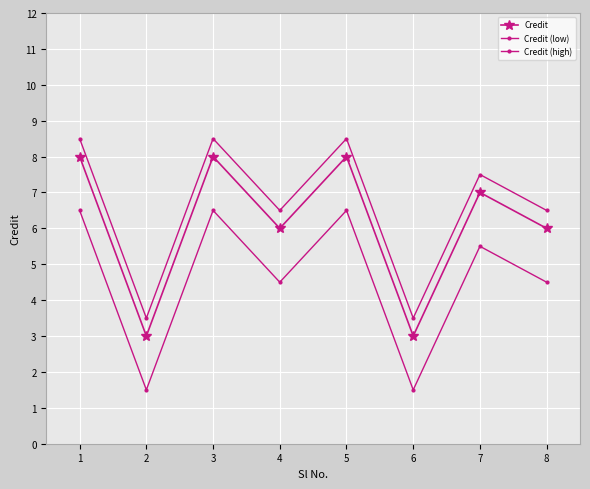

What is the total value across all series at 1?

23.0